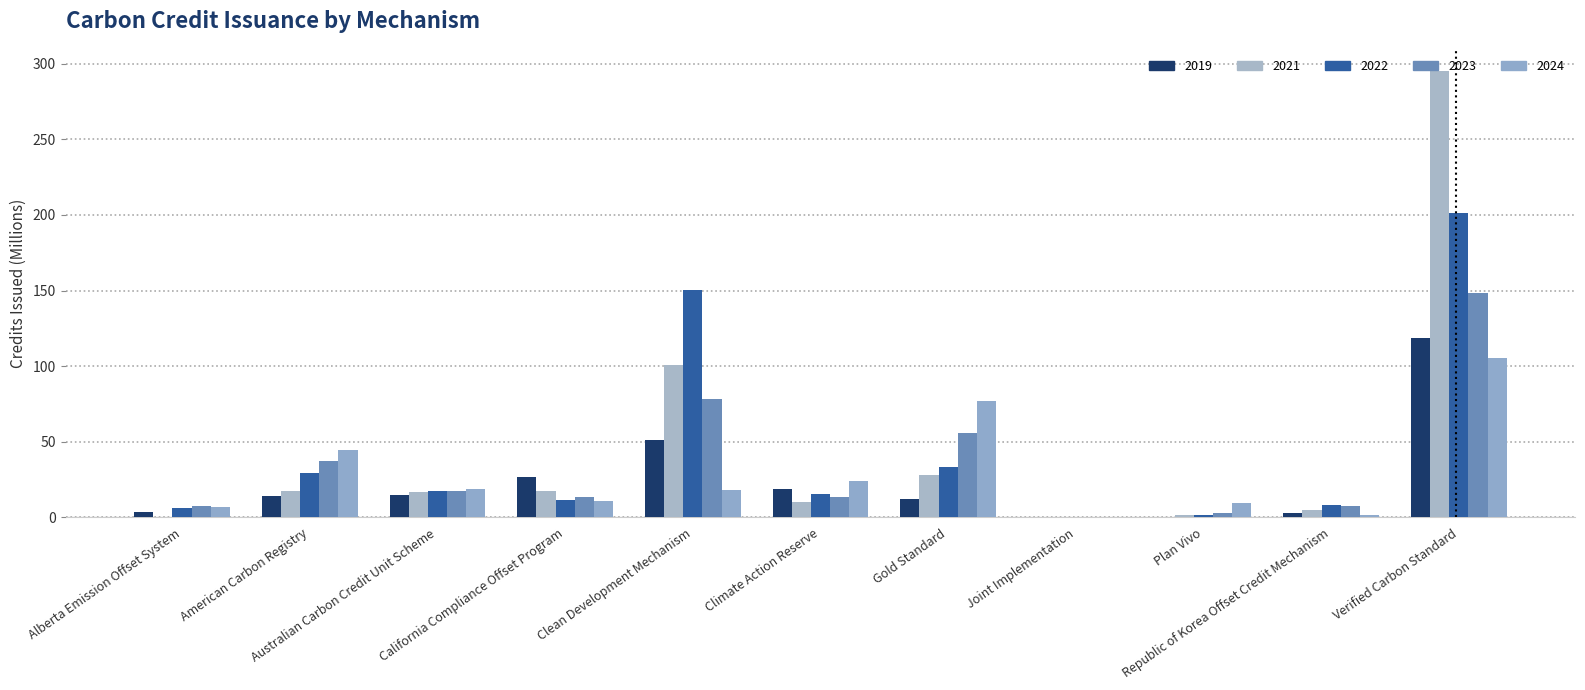

At which label does 2021 reach its peak?

Verified Carbon Standard